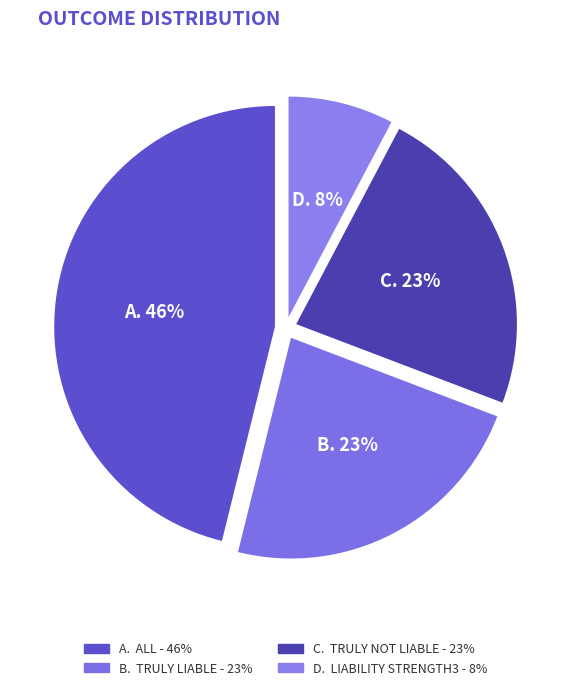

How many slices are in this pie chart?

4